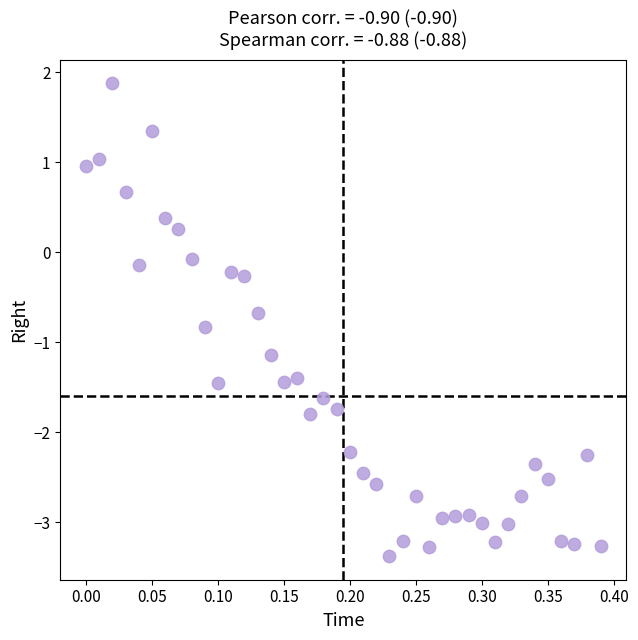

What is the range of X values (max minus min)?

0.4